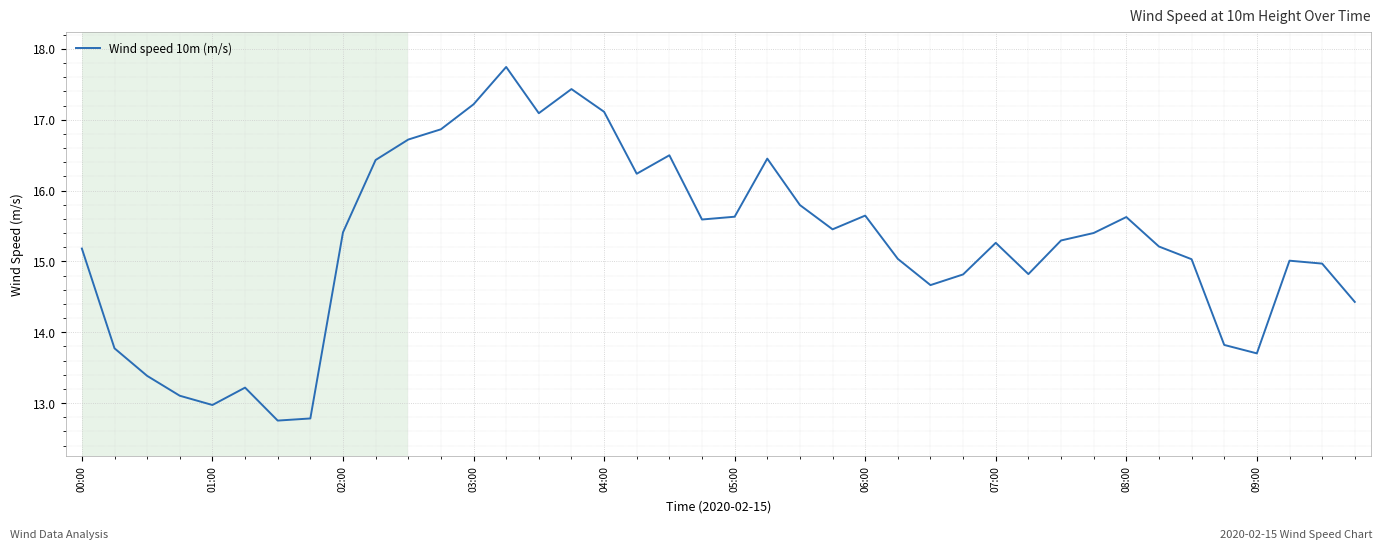

What is the difference between the maximum and minimum values?

5.0